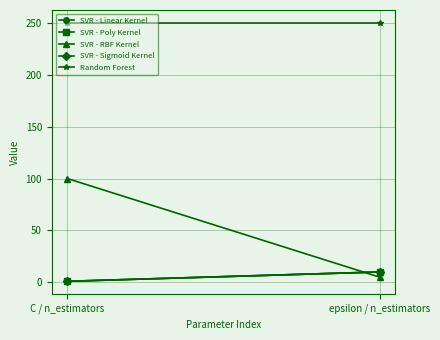

At which label is SVR - RBF Kernel closest to 52?

epsilon / n_estimators